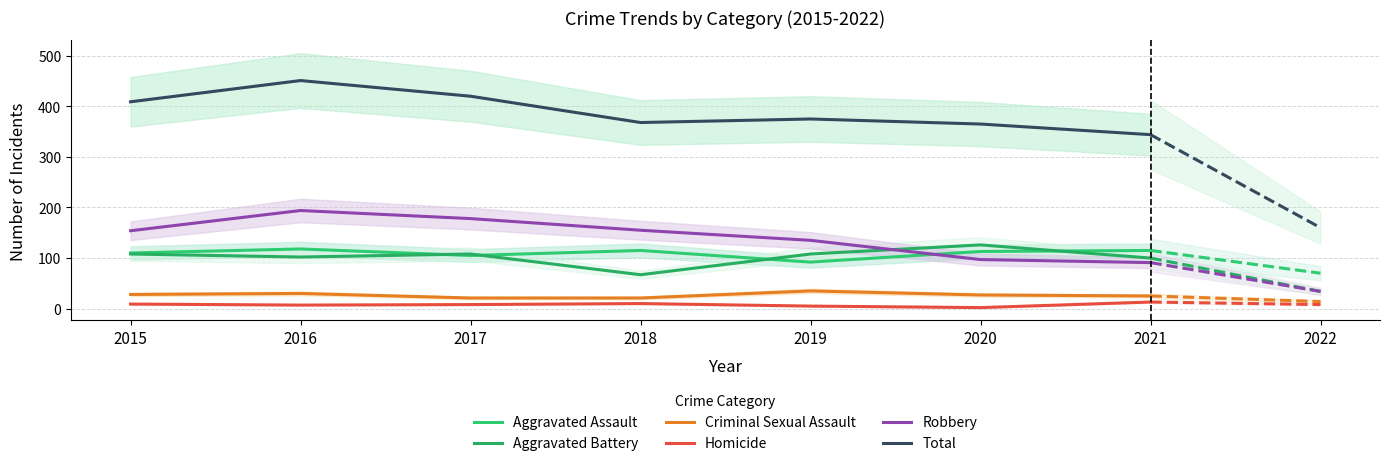

How many lines are shown in the chart?

6